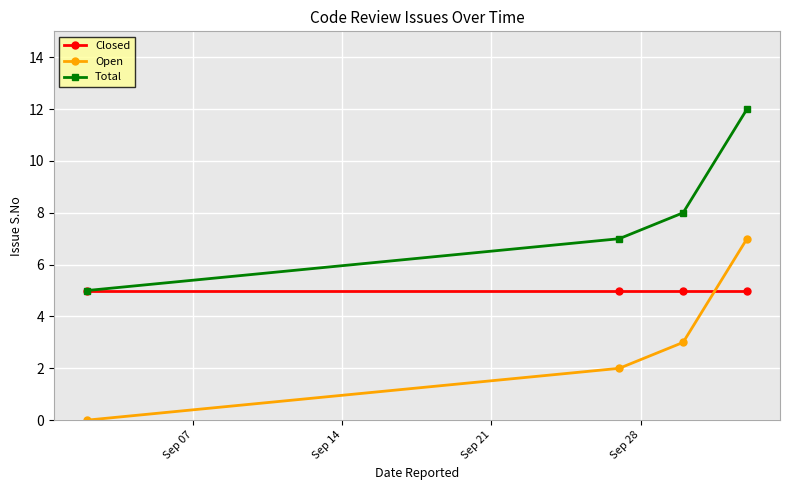

True or false: Closed and Open intersect in this chart.

True